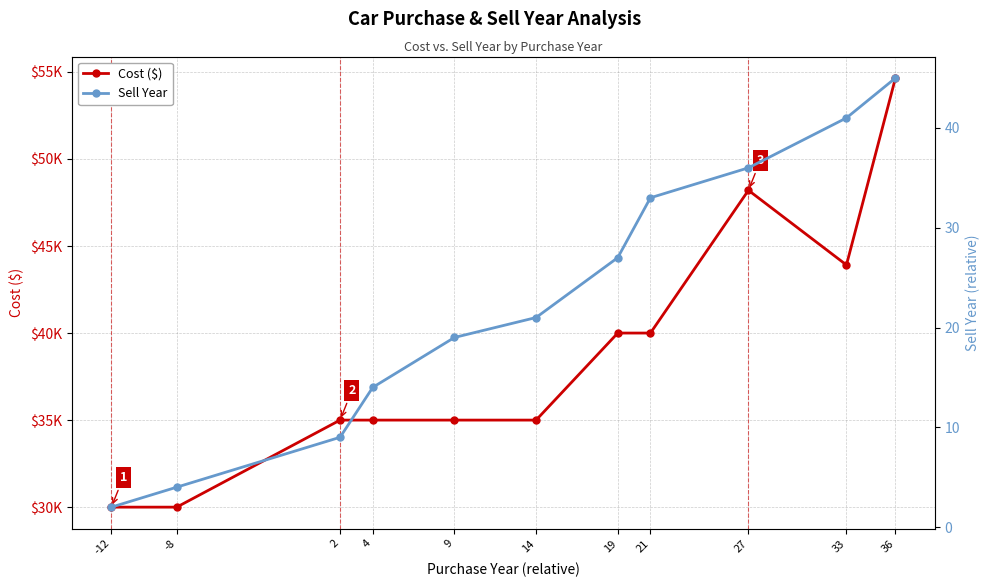

Which series has the largest range (max minus min)?

Cost ($)